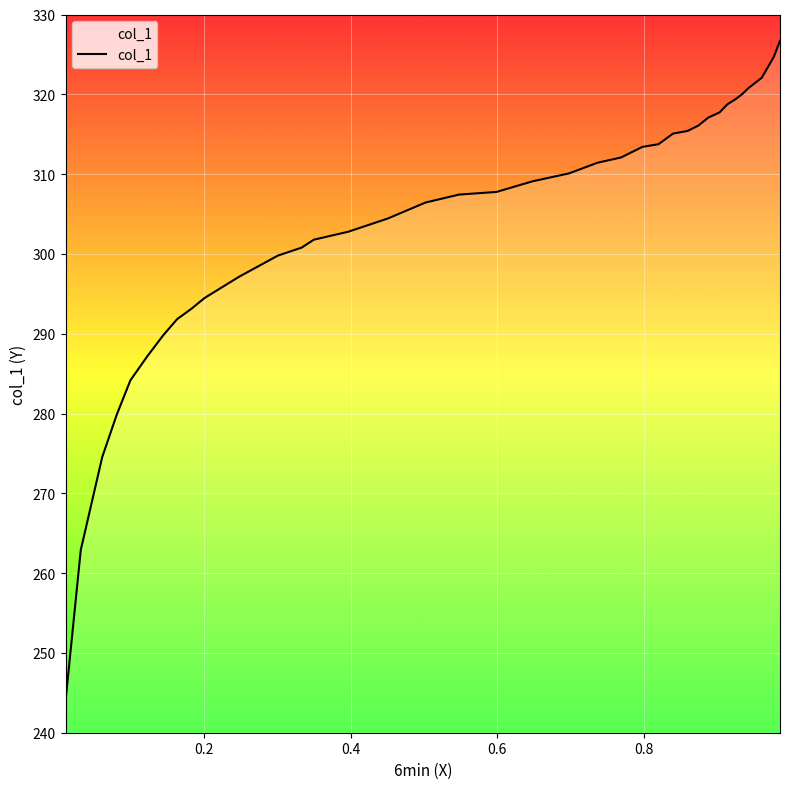

What is the difference between the maximum and minimum values?

82.7